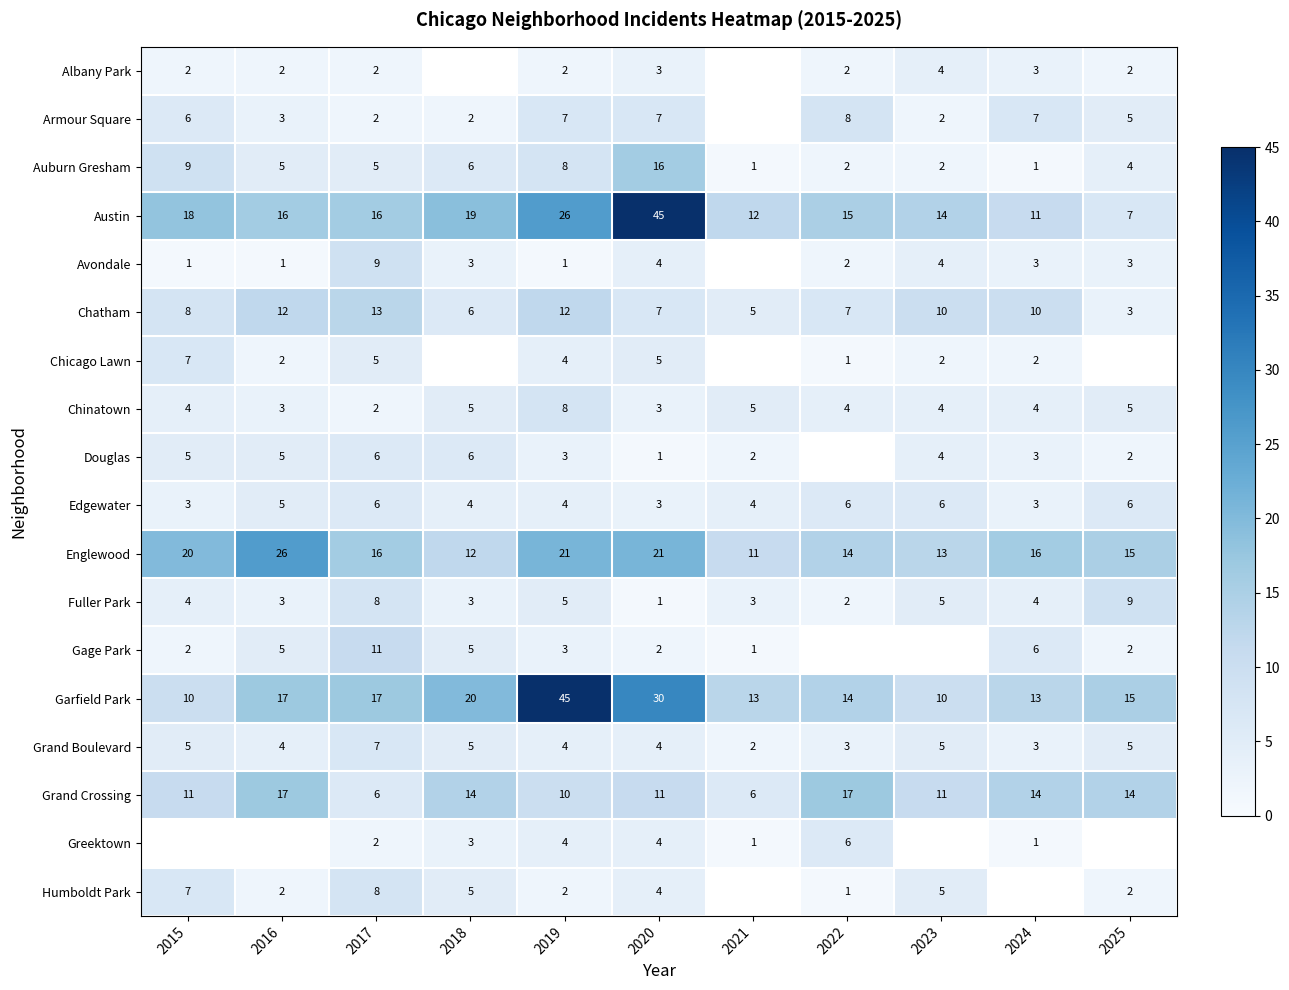

Is it true that Chinatown equals 3 at 2020?

True